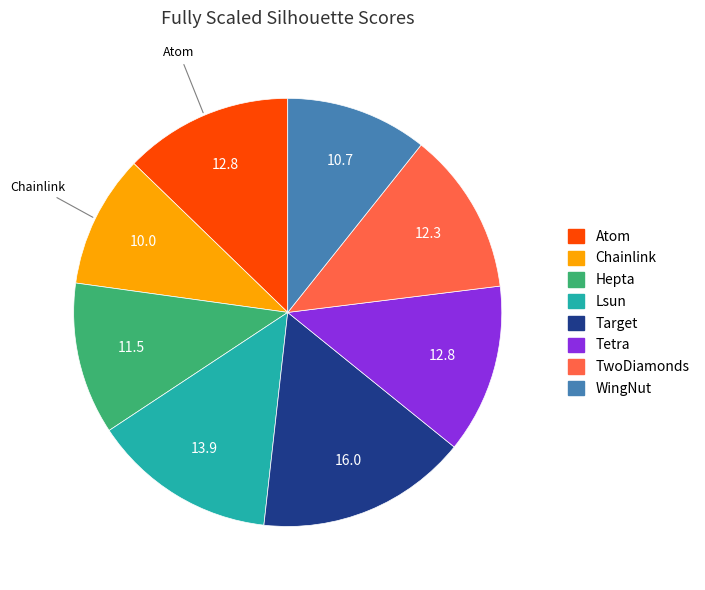

The Lsun slice represents 26% of the pie. True or false?

False